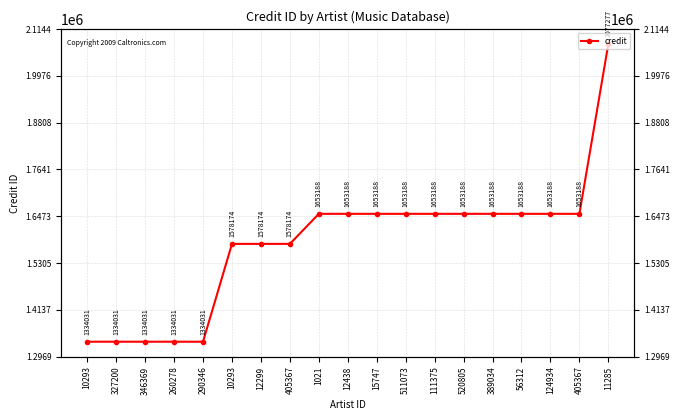

Is it true that the value at 405367 is 2742822?

False